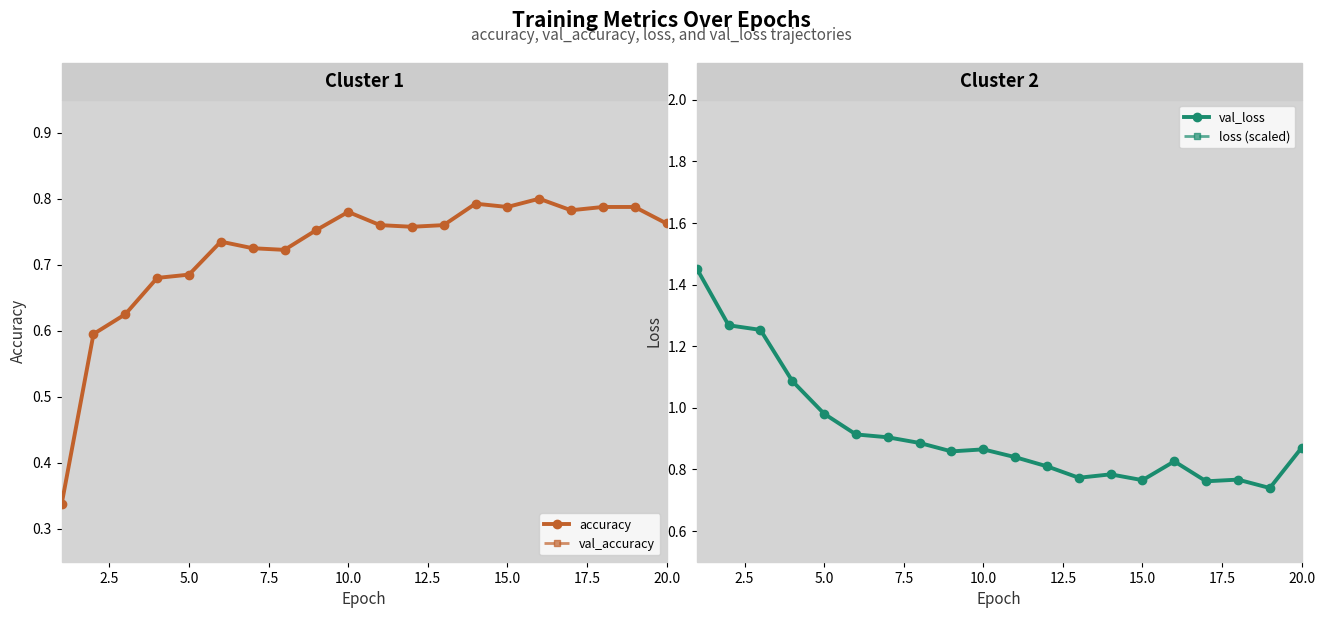

True or false: loss (scaled) and val_loss intersect in this chart.

False